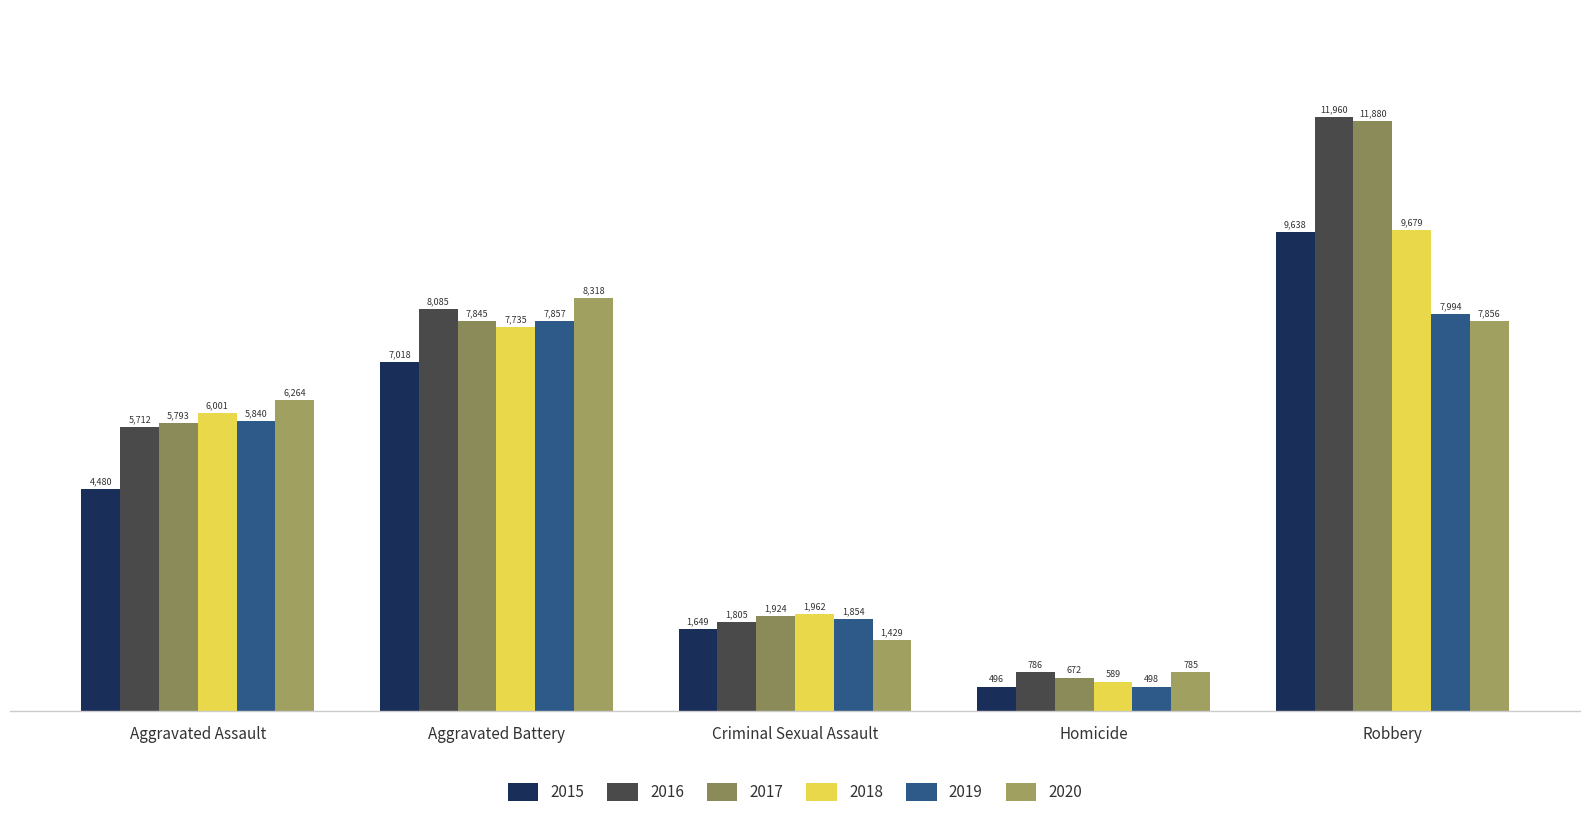

Reading right to left, transcribe all the data shown in this chart.

2015: 9638	496	1649	7018	4480
2016: 11960	786	1805	8085	5712
2017: 11880	672	1924	7845	5793
2018: 9679	589	1962	7735	6001
2019: 7994	498	1854	7857	5840
2020: 7856	785	1429	8318	6264